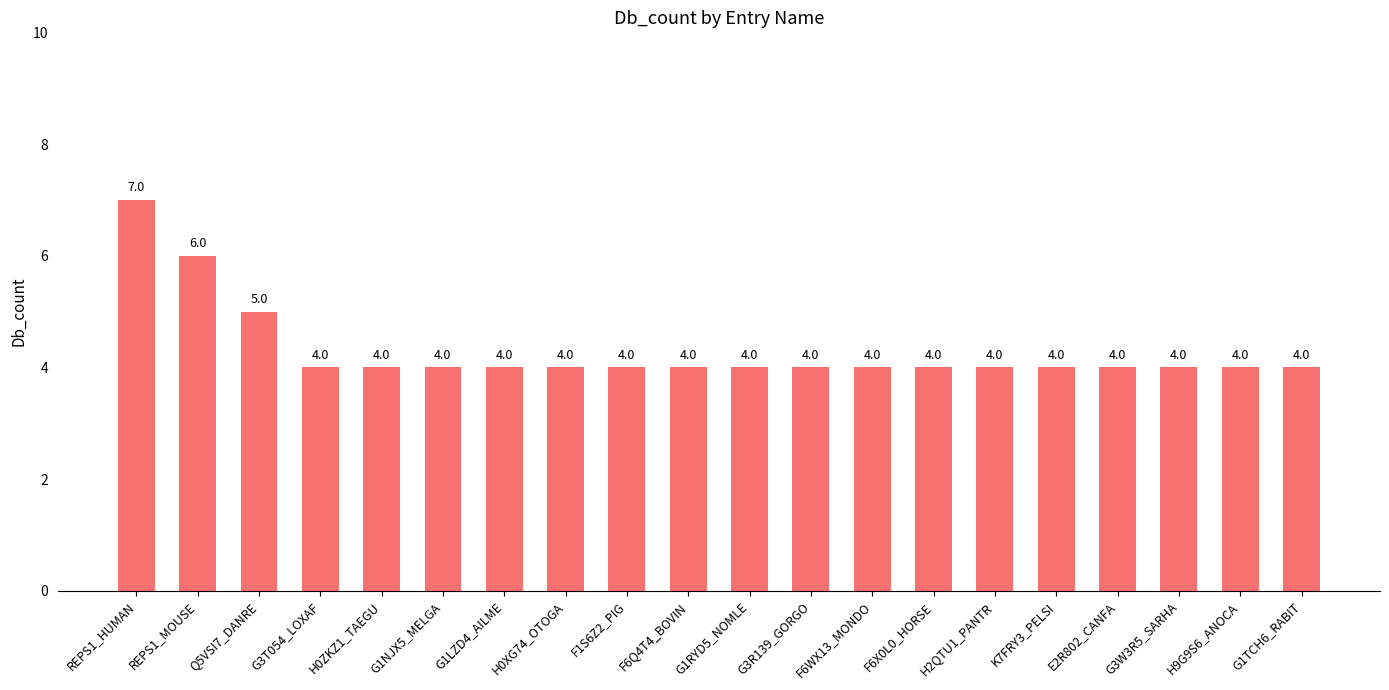

Reading left to right, transcribe all the data shown in this chart.

REPS1_HUMAN=7	REPS1_MOUSE=6	Q5VSI7_DANRE=5	G3T054_LOXAF=4	H0ZKZ1_TAEGU=4	G1NJX5_MELGA=4	G1LZD4_AILME=4	H0XG74_OTOGA=4	F1S6Z2_PIG=4	F6Q4T4_BOVIN=4	G1RYD5_NOMLE=4	G3R139_GORGO=4	F6WX13_MONDO=4	F6X0L0_HORSE=4	H2QTU1_PANTR=4	K7FRY3_PELSI=4	E2R802_CANFA=4	G3W3R5_SARHA=4	H9G9S6_ANOCA=4	G1TCH6_RABIT=4